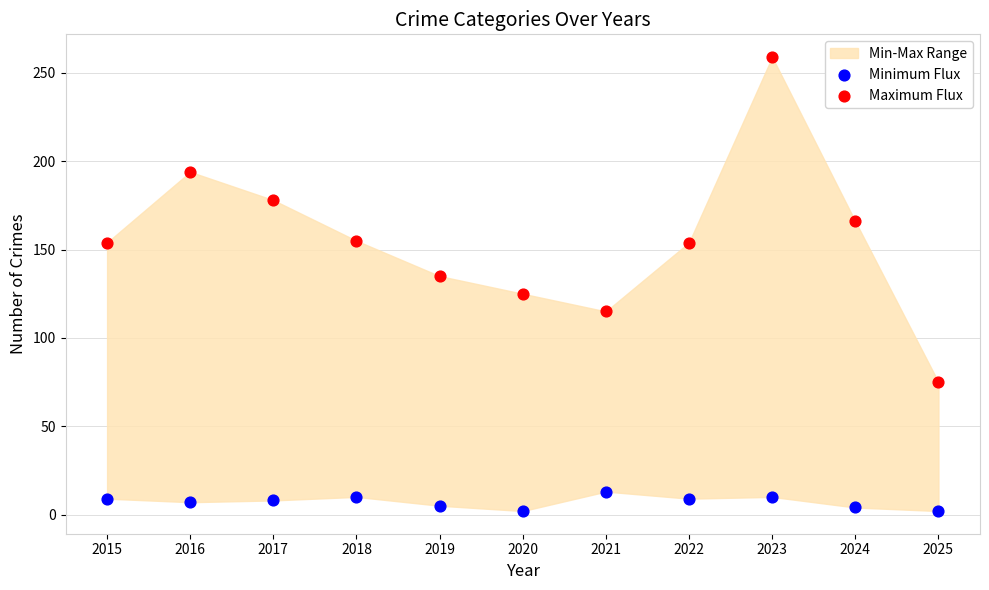

Which series contains the highest Y value?

Maximum Flux